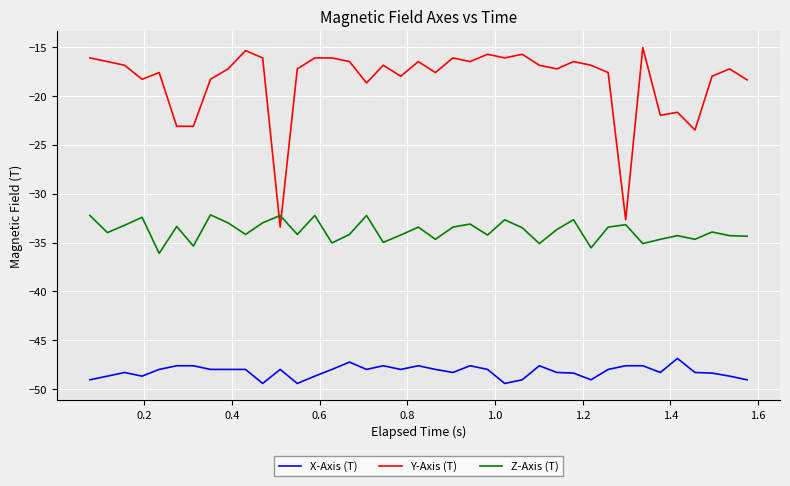

Which series has the widest spread of values?

Y-Axis (T)